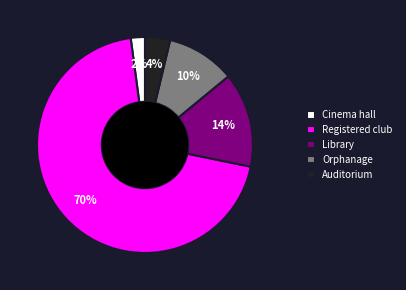

Do Registered club and Cinema hall together represent more than half of the pie?

Yes